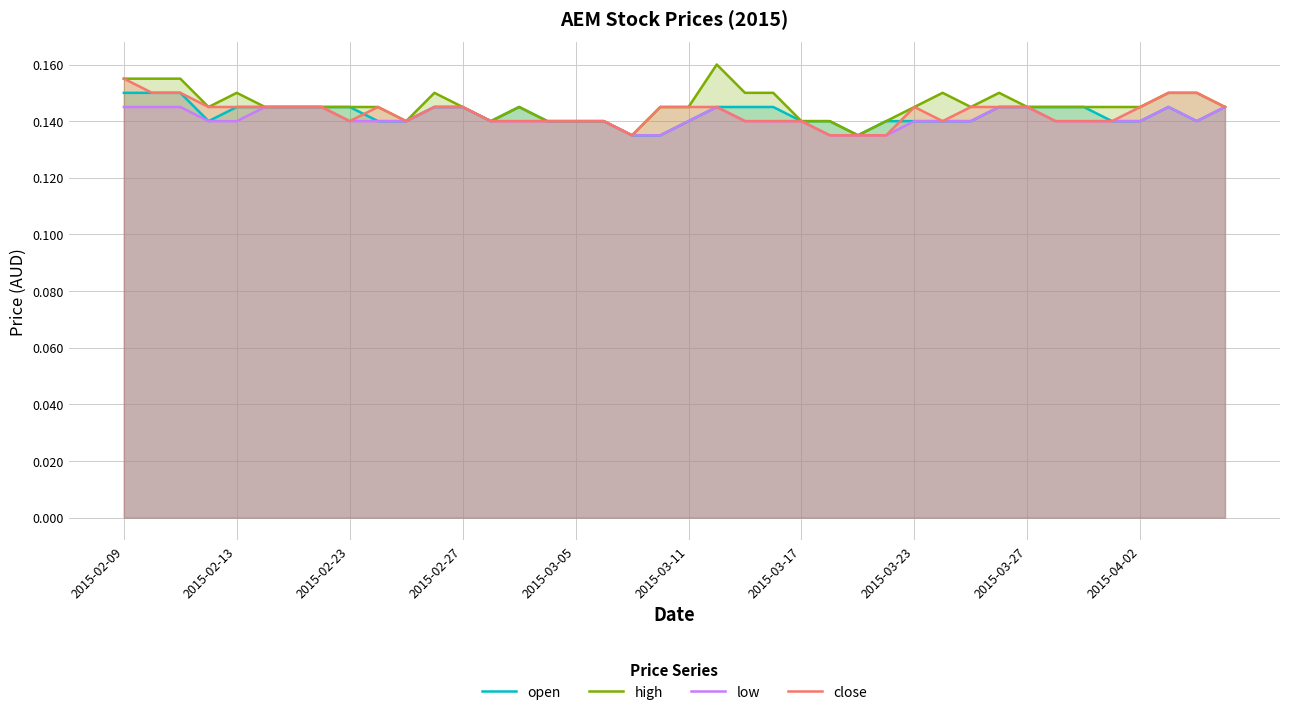

What is the average value of the low series?

0.1